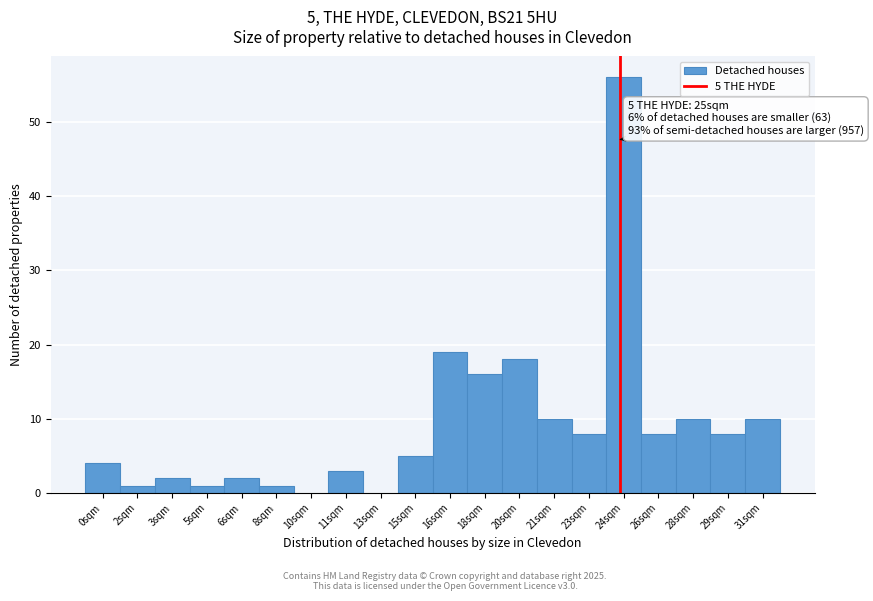

Reading left to right, transcribe all the data shown in this chart.

0sqm=4	2sqm=1	3sqm=2	5sqm=1	6sqm=2	8sqm=1	10sqm=0	11sqm=3	13sqm=0	15sqm=5	16sqm=19	18sqm=16	20sqm=18	21sqm=10	23sqm=8	24sqm=56	26sqm=8	28sqm=10	29sqm=8	31sqm=10